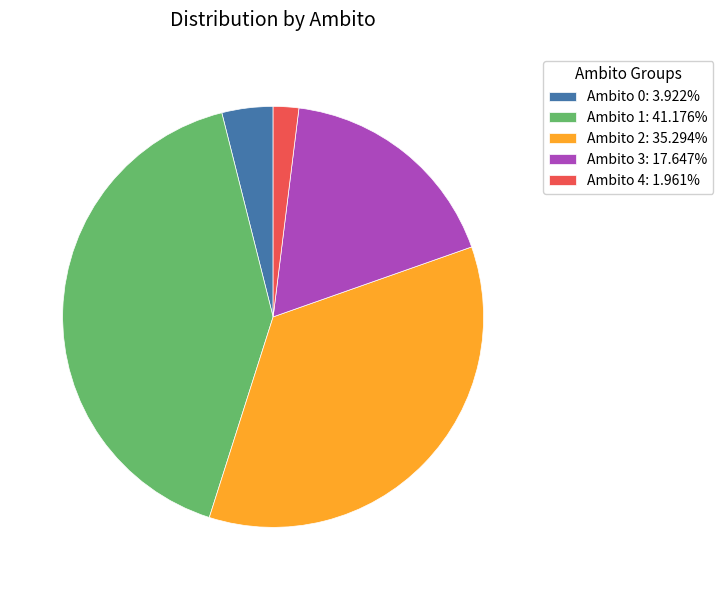

True or false: Ambito 4 accounts for 2% of the total.

True